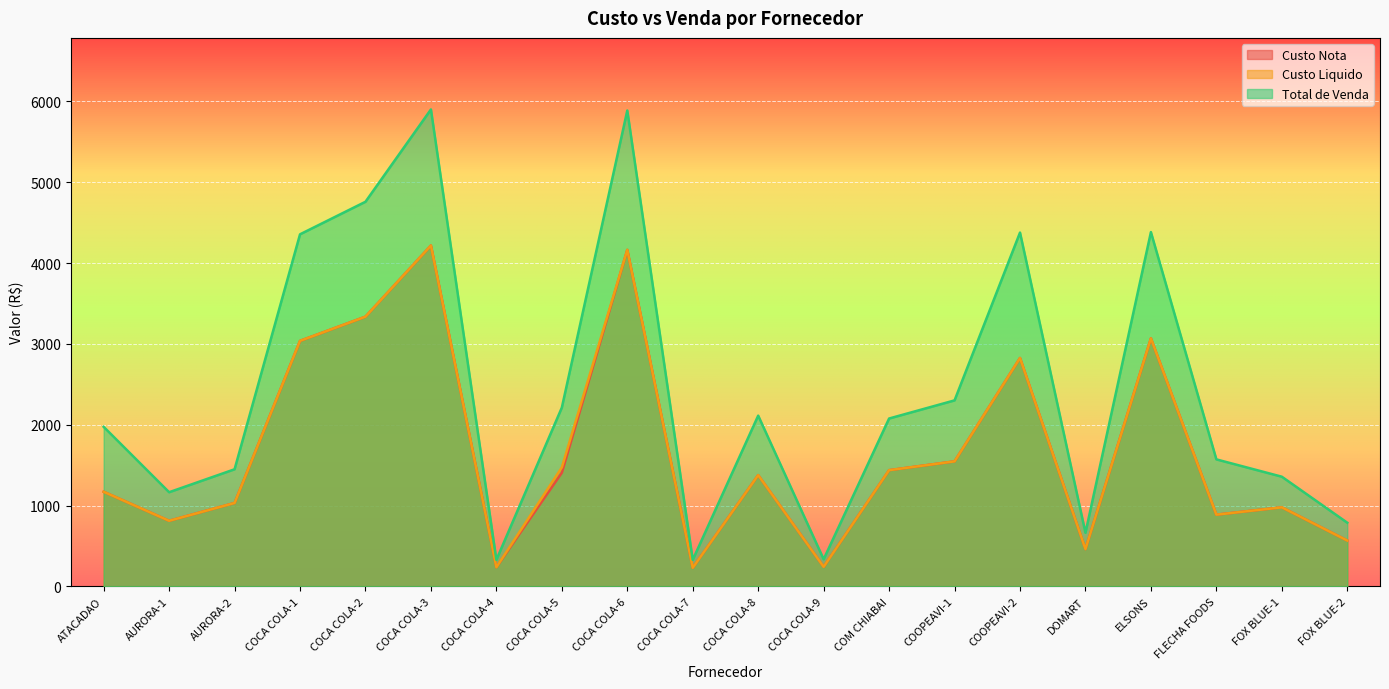

What is the total value across all series at FOX BLUE-2?

1920.6